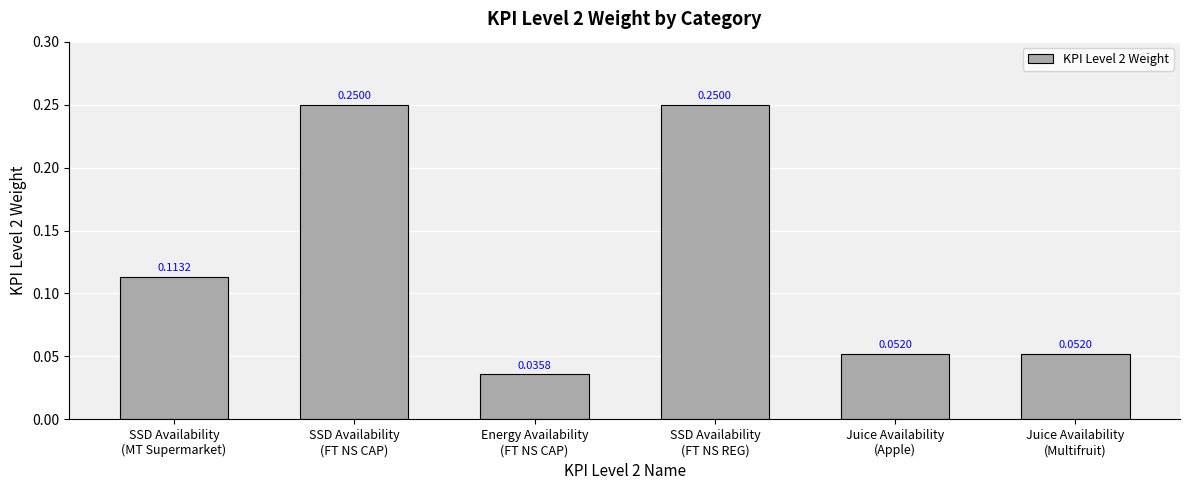

What is the sum of all values?

0.8